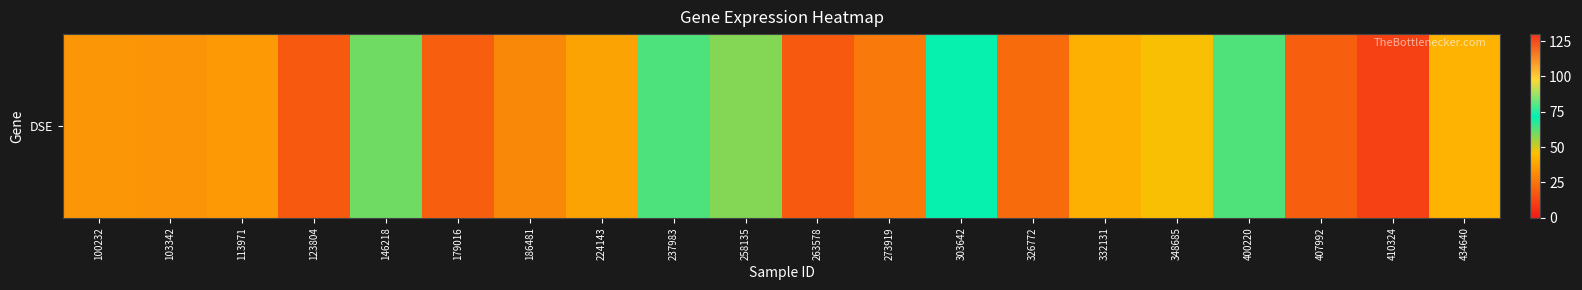

Approximately how many times larger is the value at 273919 compared to 263578?

1.5